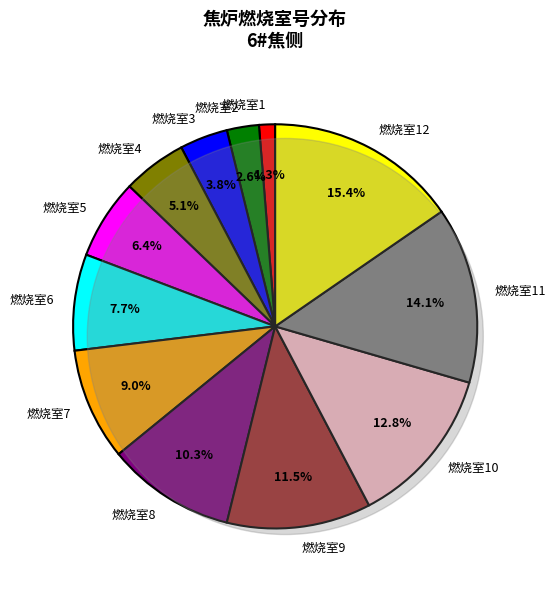

To the nearest percent, what is the difference between the largest and smallest slice percentages?

14%